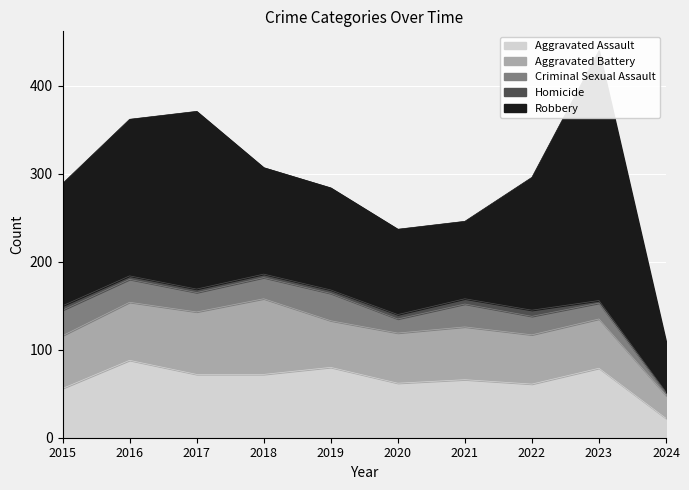

How many interior local peaks does the Robbery series have?

2